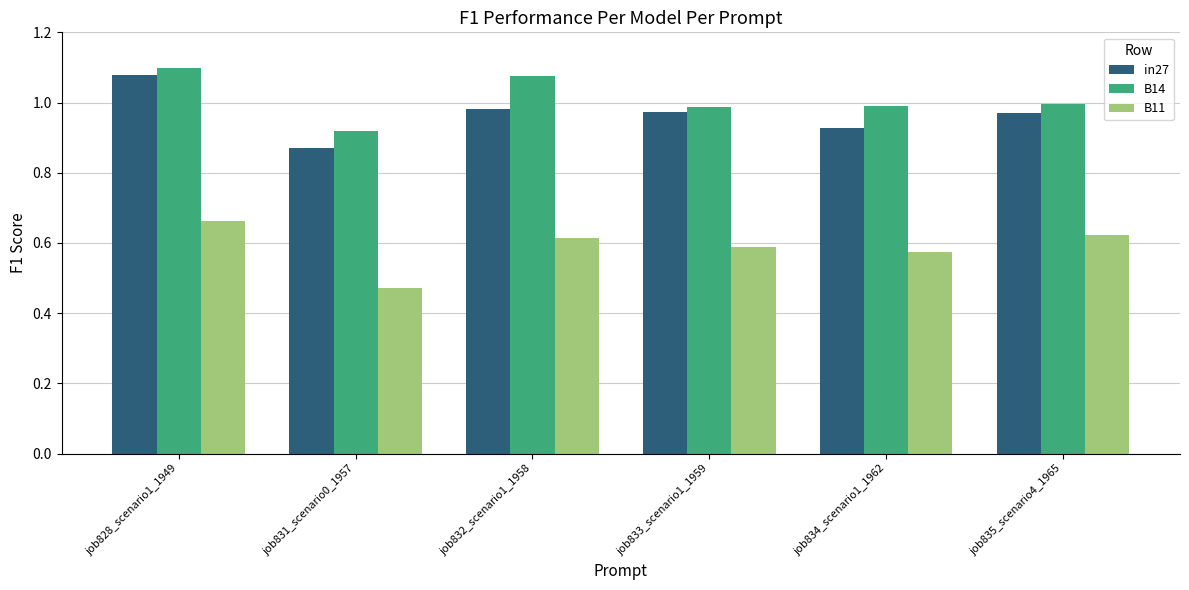

How many bars are there in total?

18